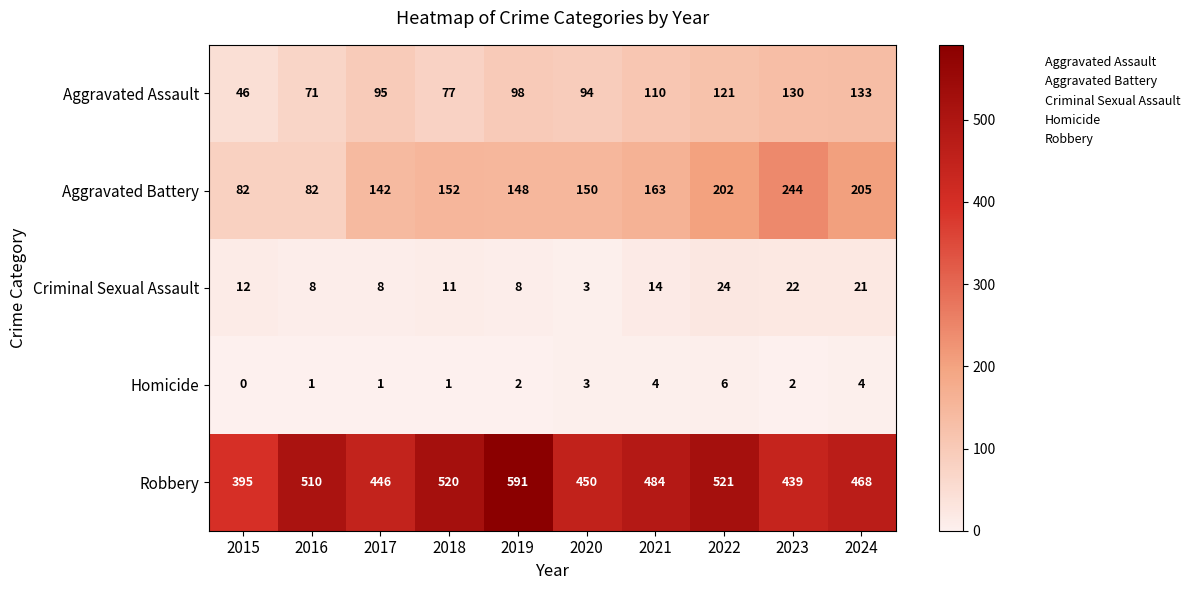

Rank the series by their maximum value, from highest to lowest.

Robbery, Aggravated Battery, Aggravated Assault, Criminal Sexual Assault, Homicide